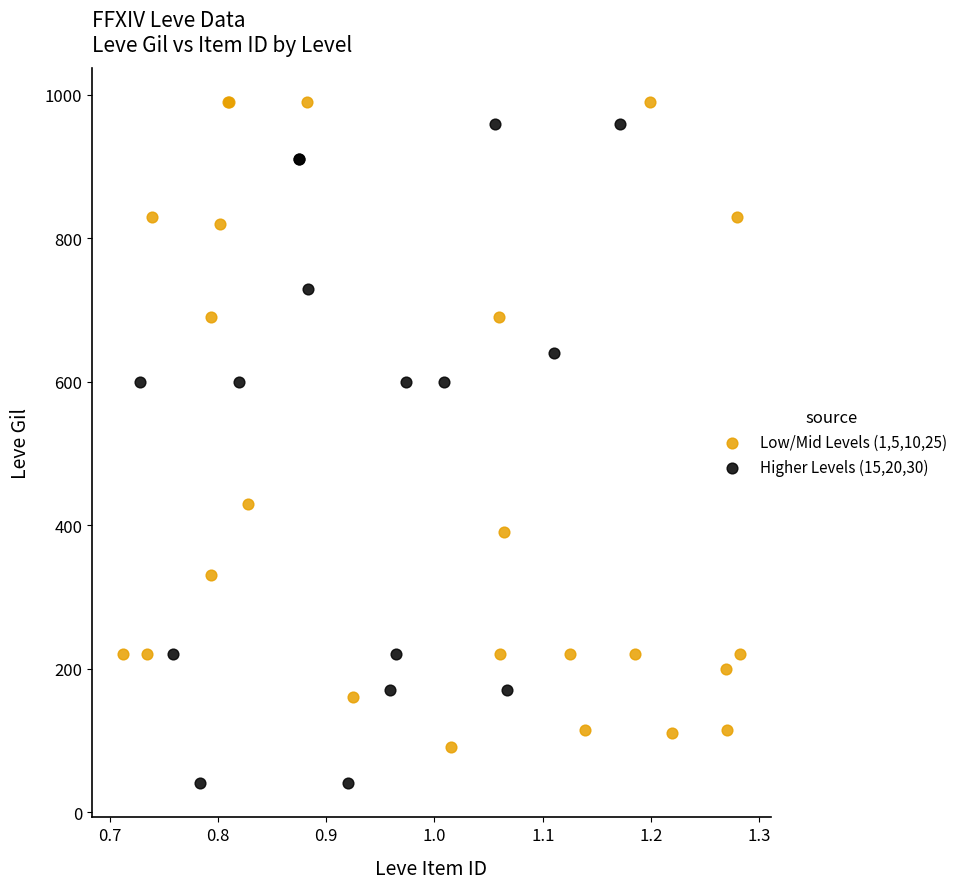

Which series contains the lowest Y value?

Higher Levels (15,20,30)